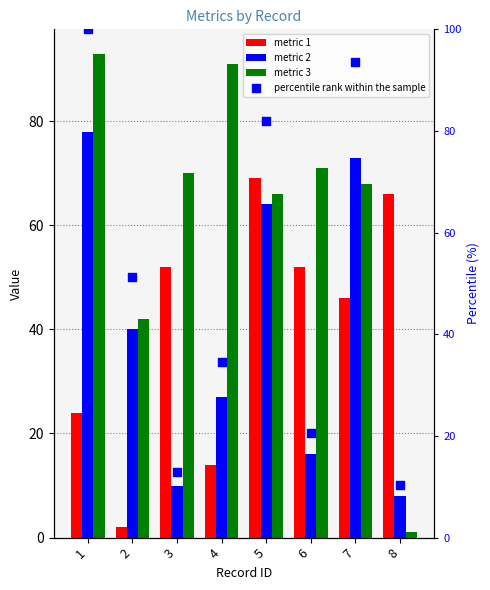

Is the value of metric 3 at 1 greater than the value of metric 2 at 1?

Yes